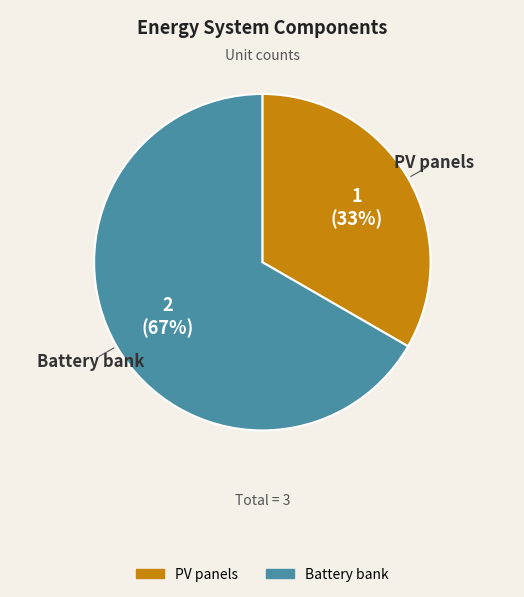

Is there a majority slice in this chart?

Yes